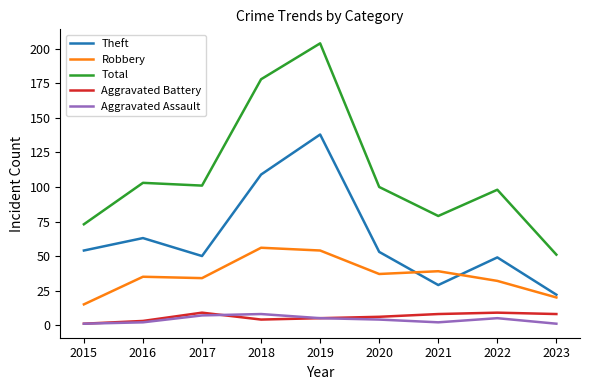

What is the lowest value of the Aggravated Battery series?

1